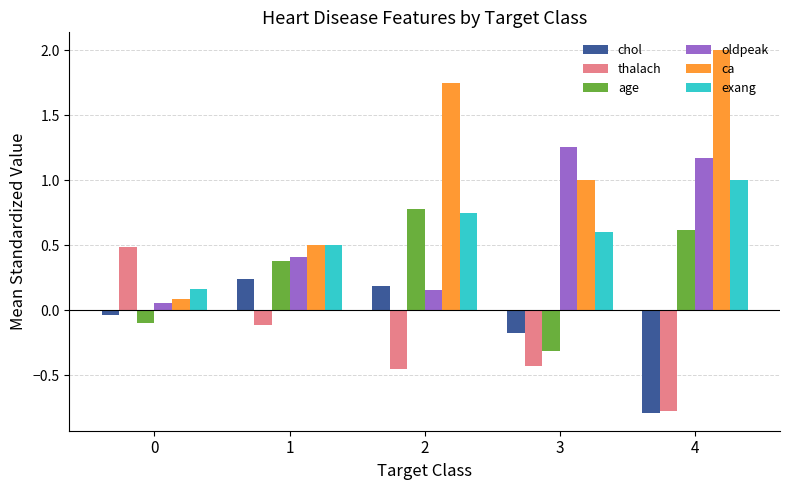

What is the difference between the highest and lowest values at 1?

0.6